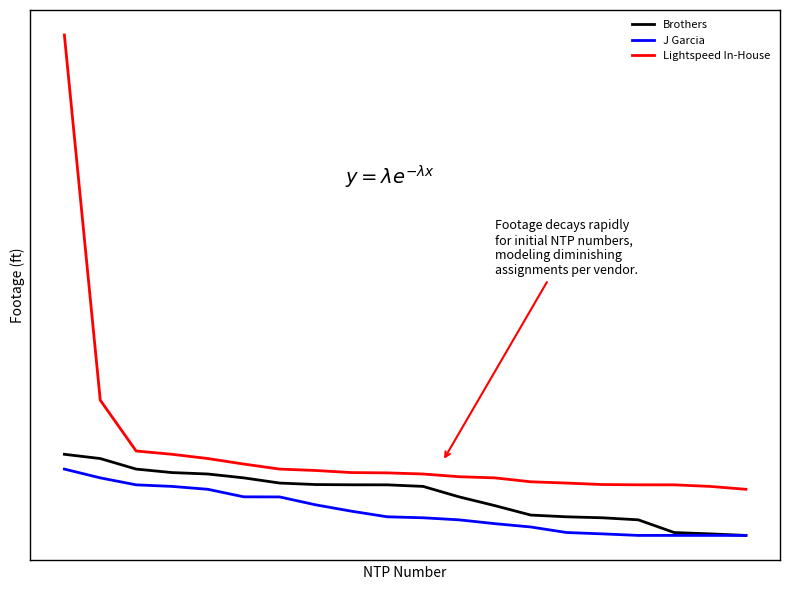

What are all the series names shown in the legend?

Brothers, J Garcia, Lightspeed In-House